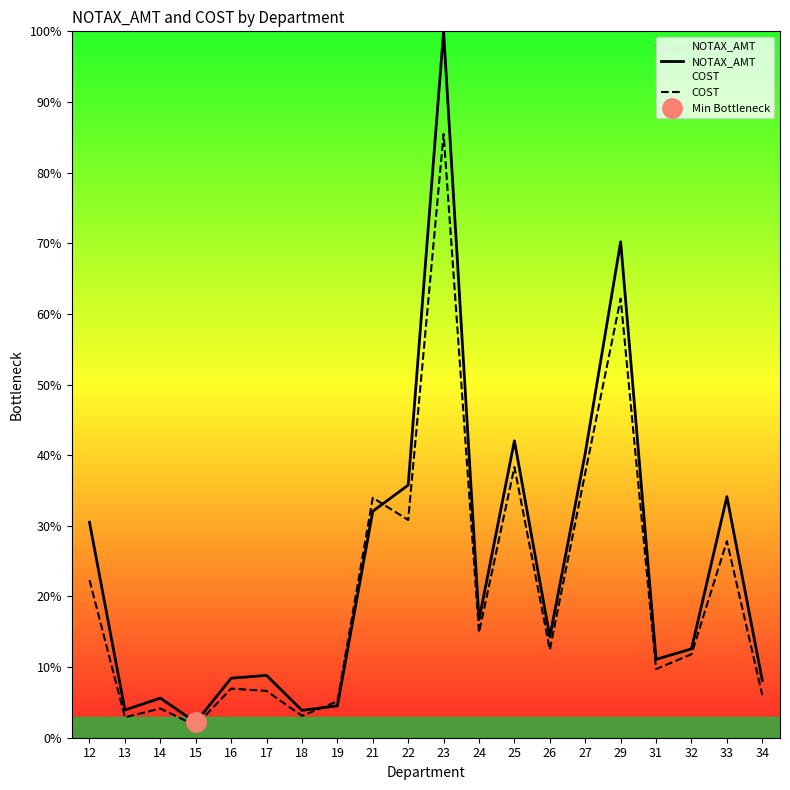

Where do NOTAX_AMT and COST first cross each other?

18 and 19